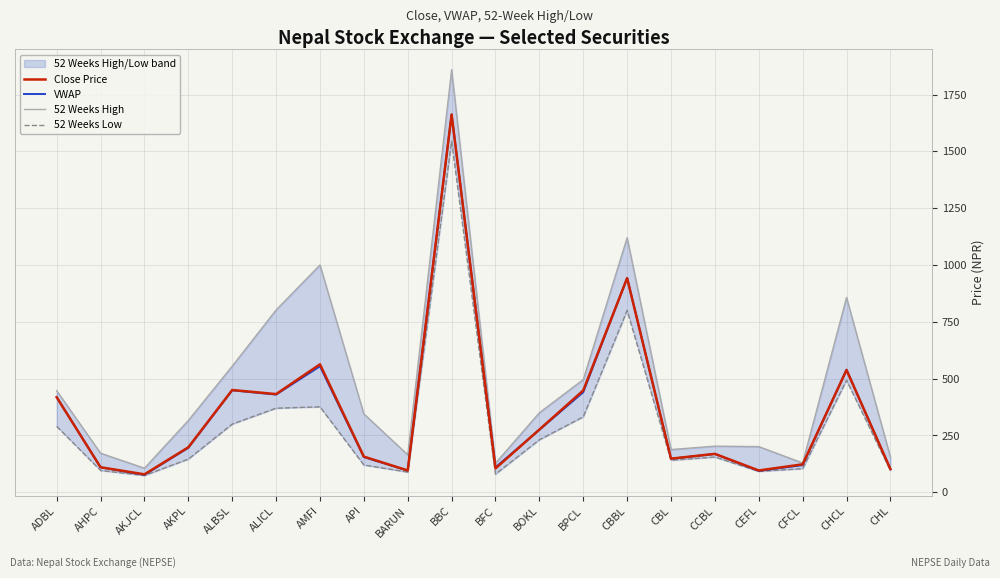

True or false: 52 Weeks Low has a value of 68.4 at API.

False